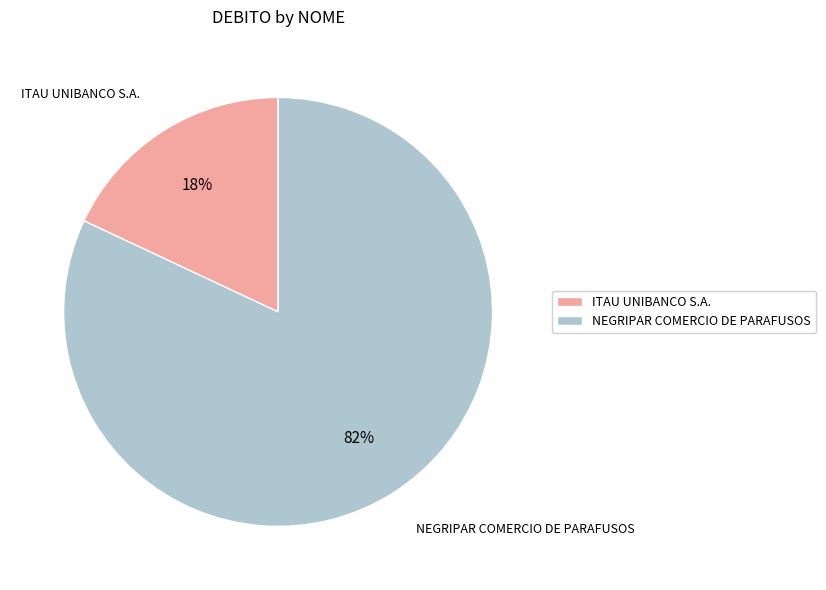

How many segments does this pie chart have?

2